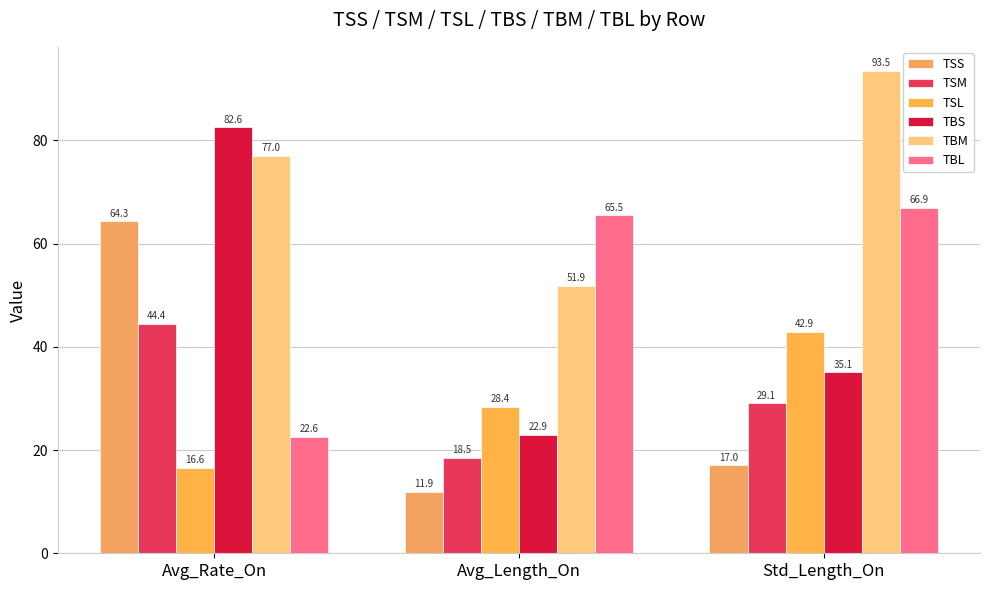

How many values in the TSM series are below 29?

1